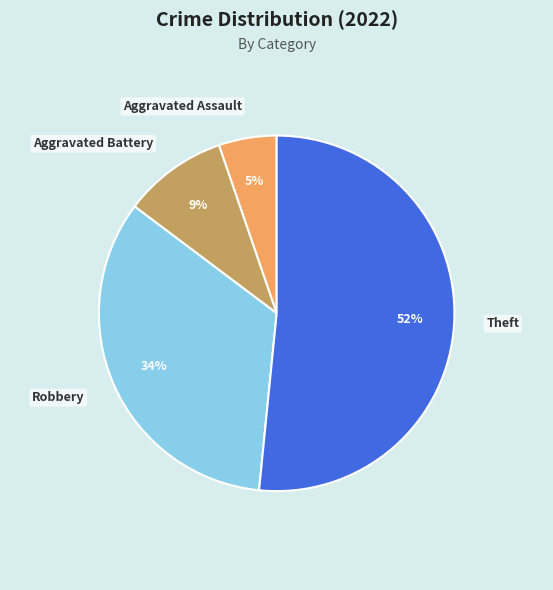

Is the sum of Theft and Aggravated Assault greater than half?

Yes